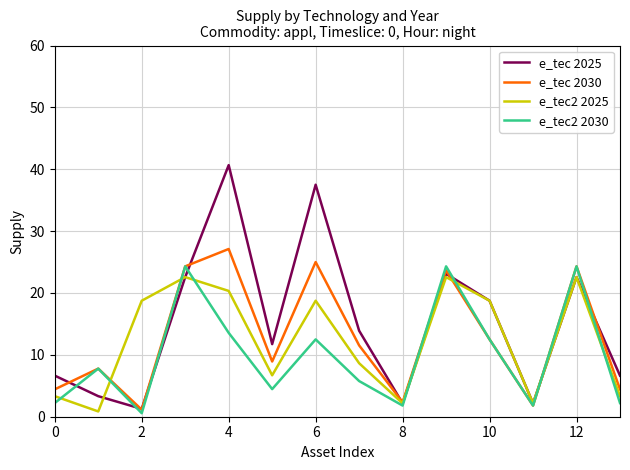

Which series has the widest spread of values?

e_tec 2025